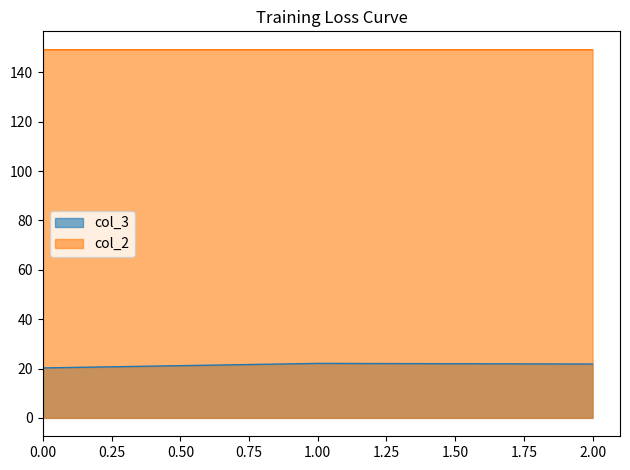

Reading left to right, what are all the values shown in this chart?

col_3: 20.2	22.1	21.8
col_2: 149.2	149.2	149.2